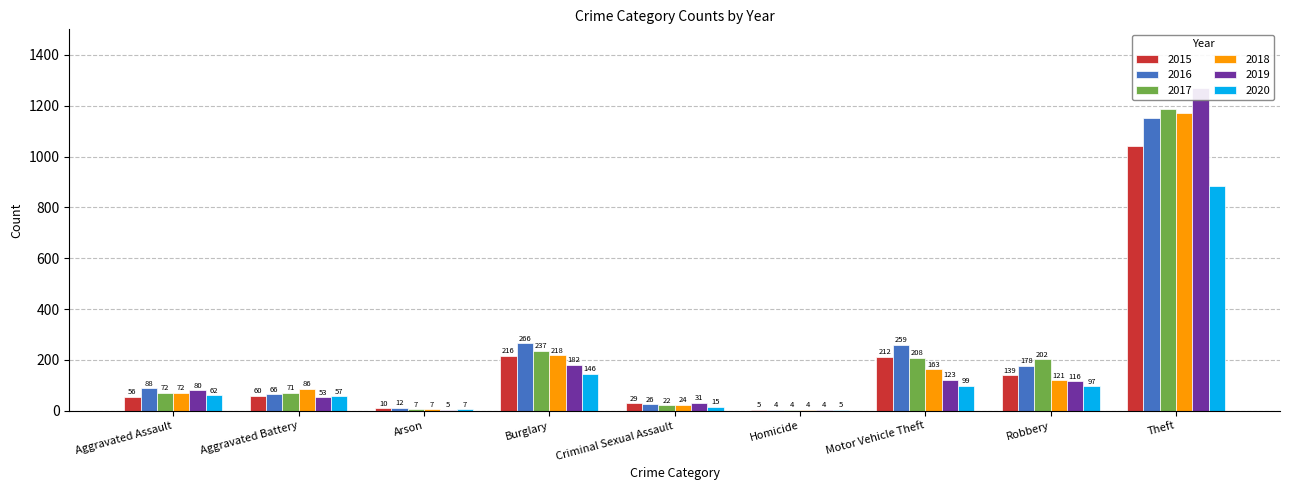

The value of 2020 at Burglary is 38. True or false?

False